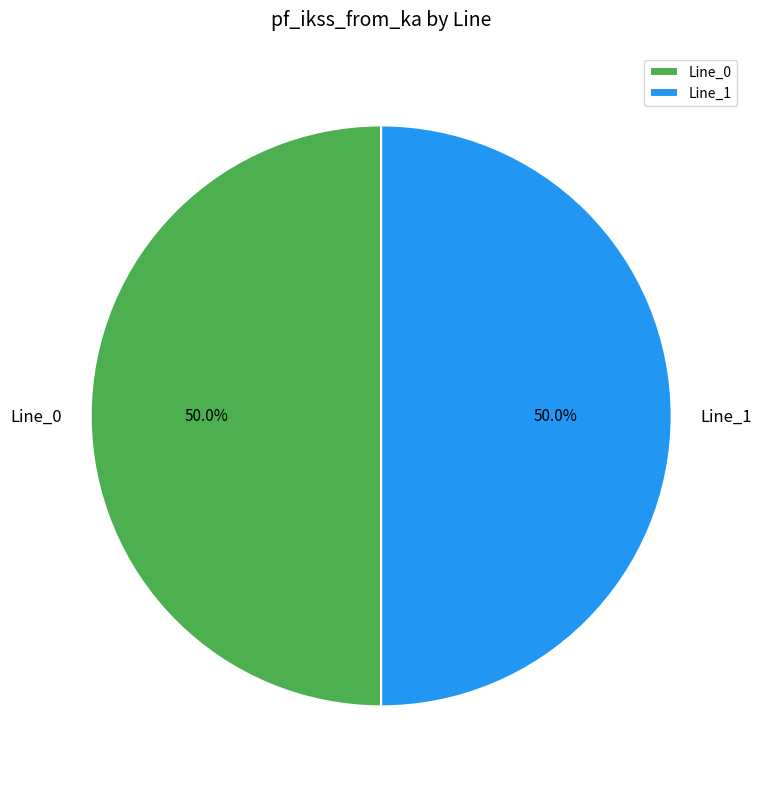

Approximately how many times larger is the value at Line_0 compared to Line_1?

1.0